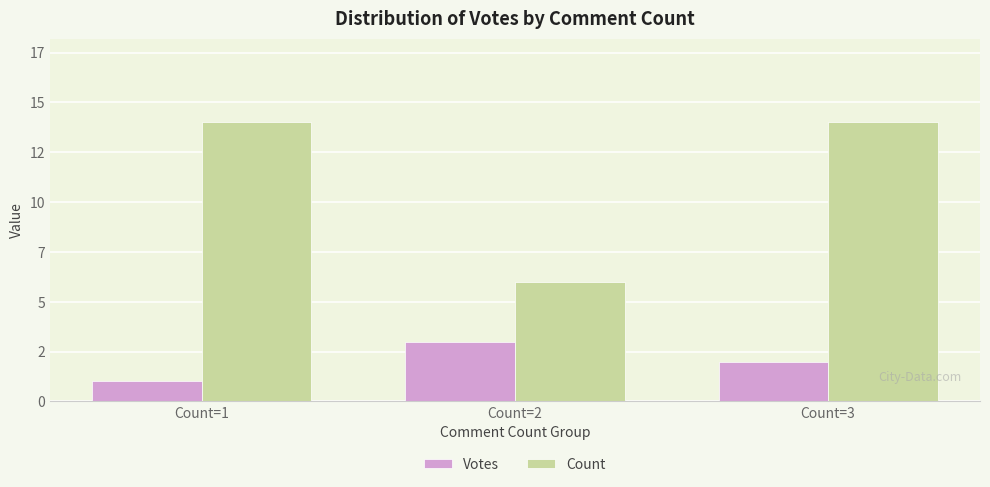

Rank the series at Count=1 from highest to lowest value.

Count, Votes